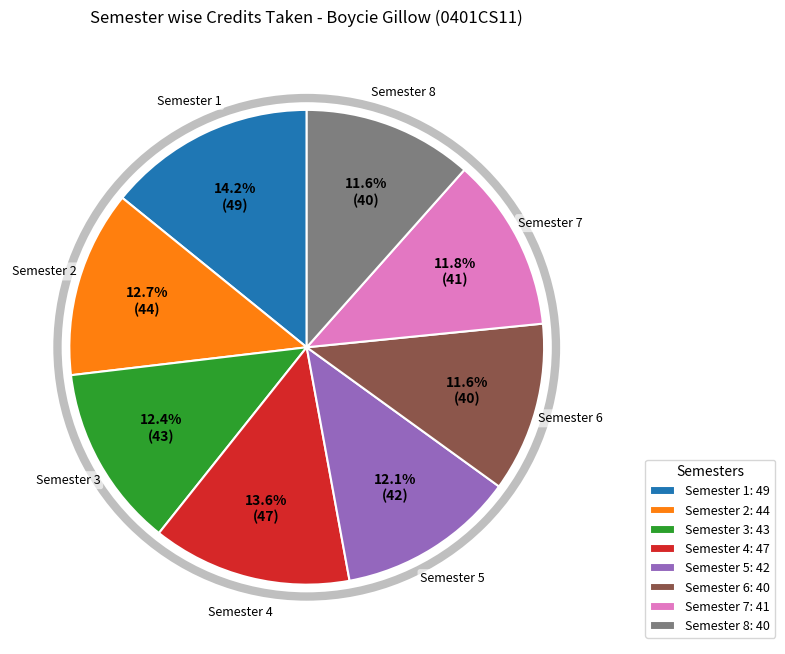

Is there any slice that represents more than half of the pie?

No